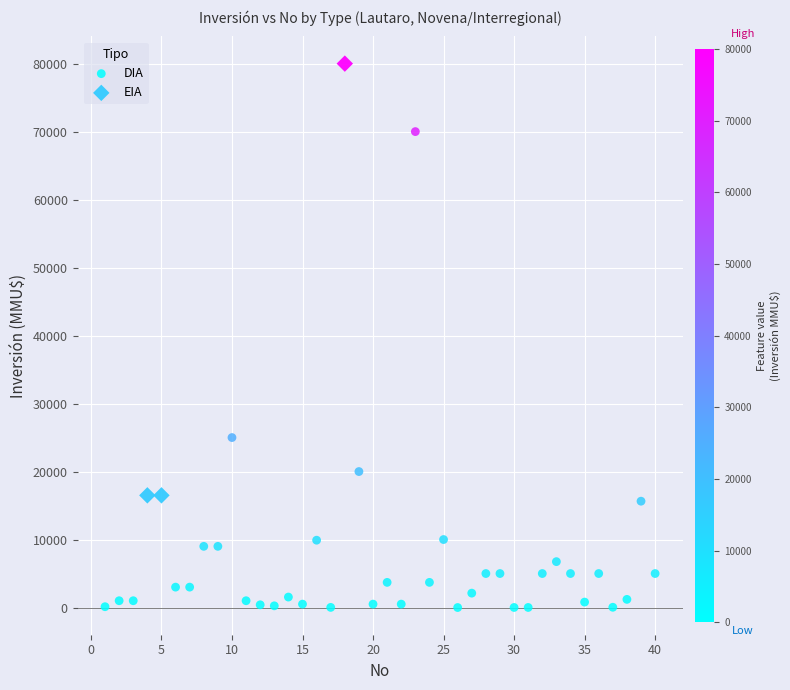

Which series has the largest Y range (max minus min)?

DIA